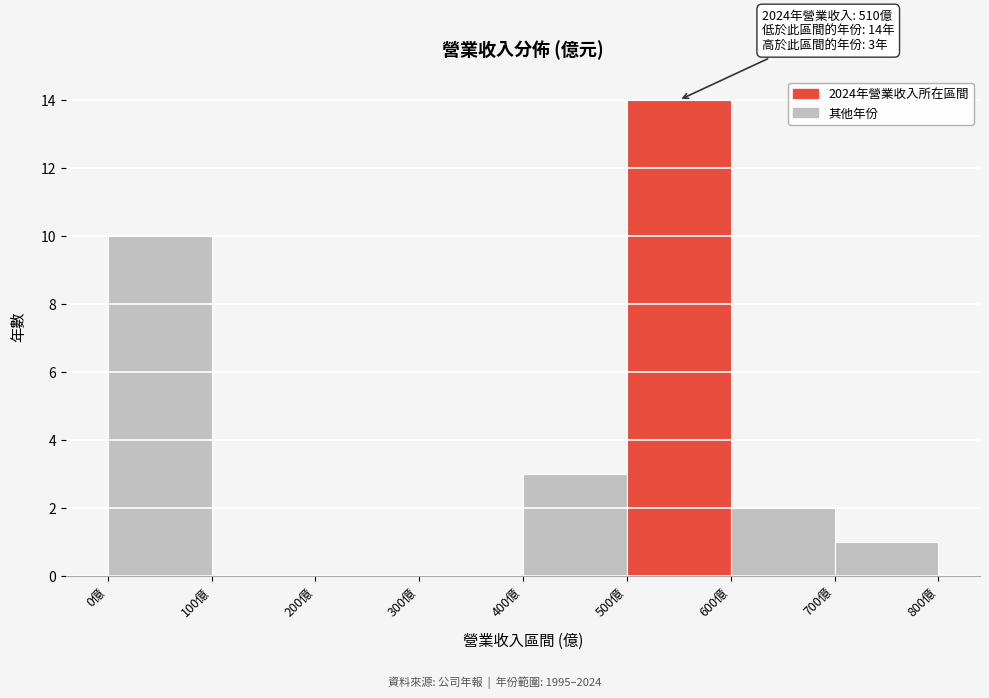

Over which range of the x-axis is the bar tallest?

500 to 600